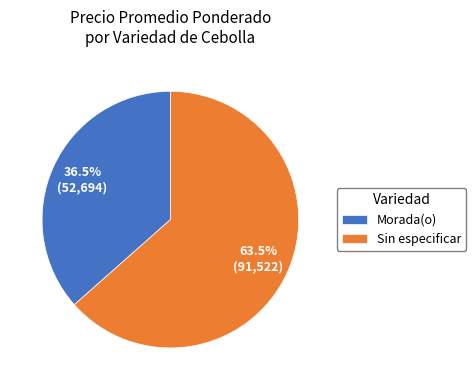

Which slice is the smallest?

Morada(o)